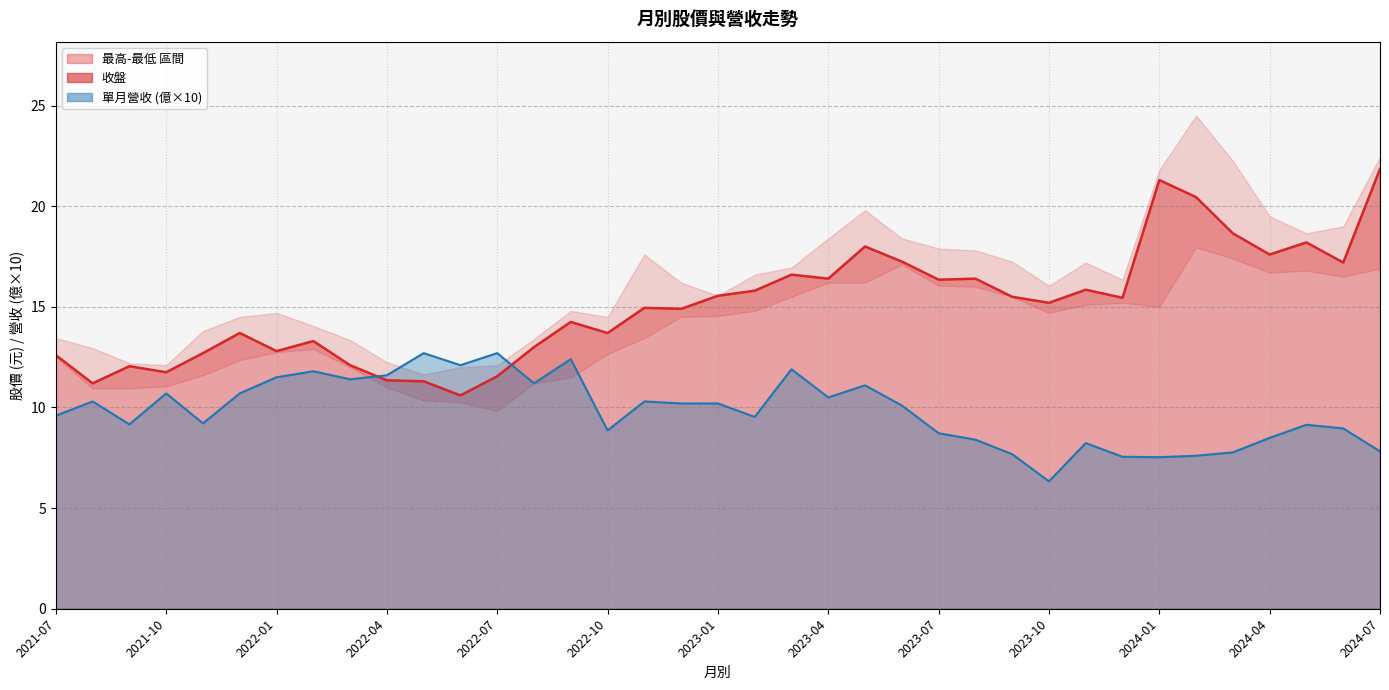

True or false: 收盤 has more than 2 points higher than both neighbors.

True